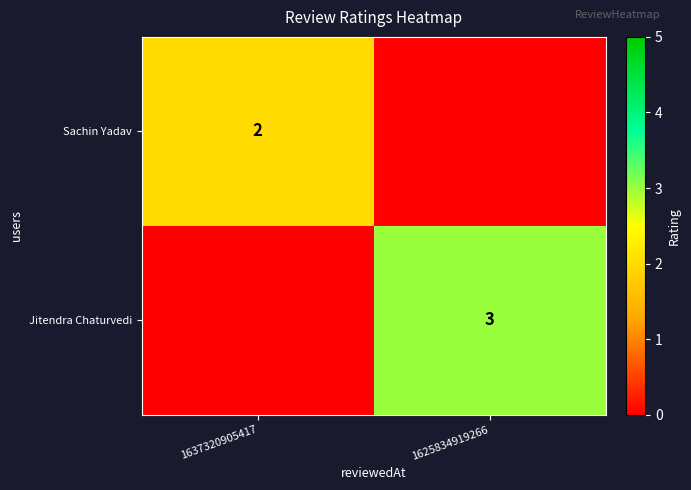

The value of Sachin Yadav at 1637320905417 is 2. True or false?

True